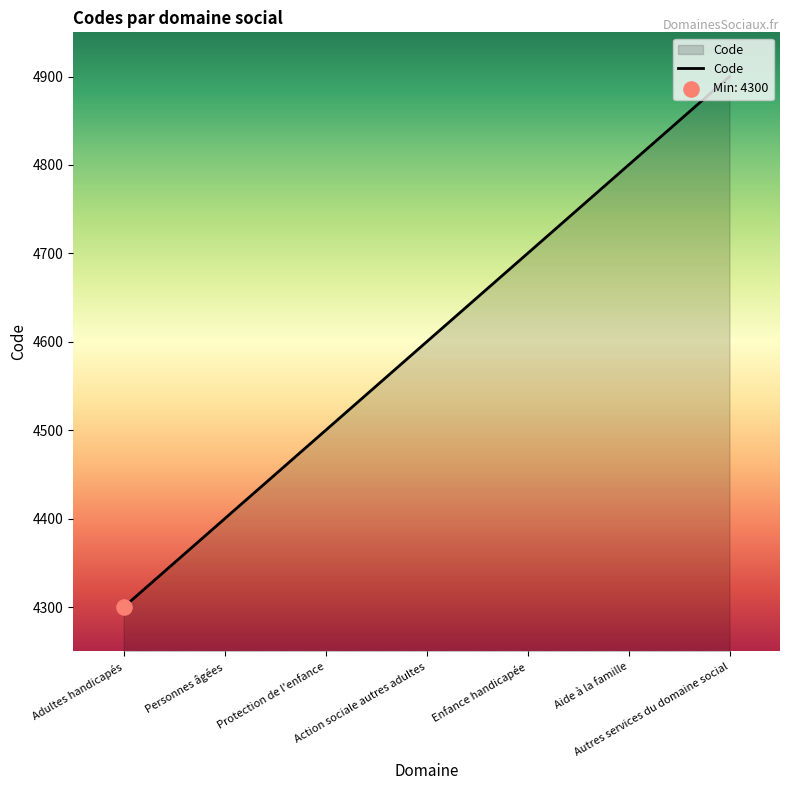

What is the change in value from Adultes handicapés to Protection de l'enfance?

+200